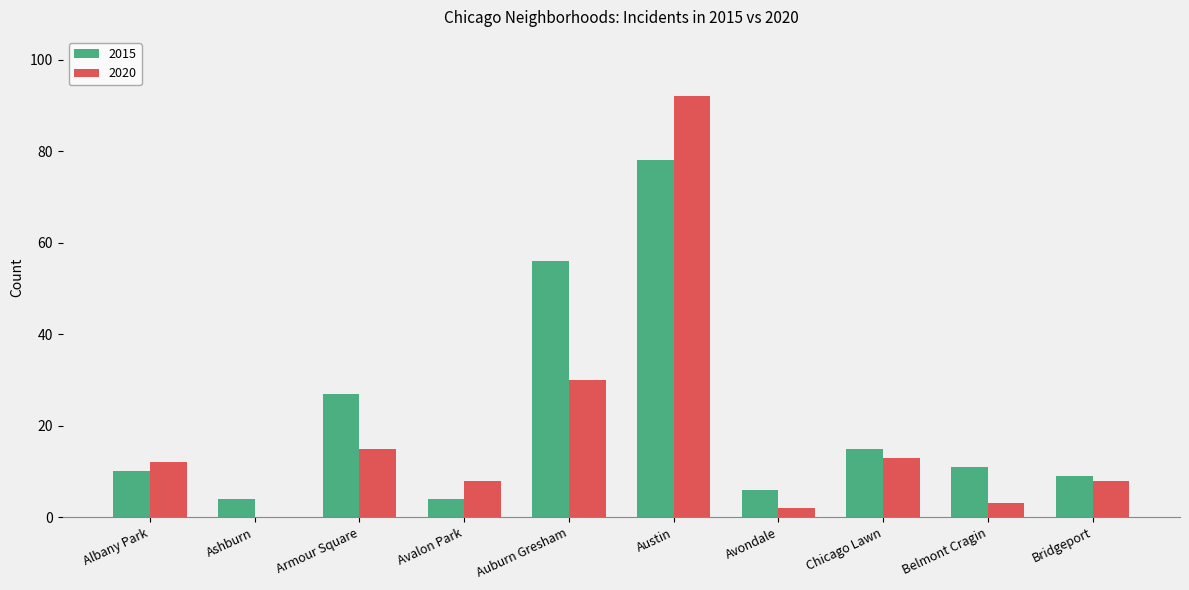

What is the total value across all series at Avalon Park?

12